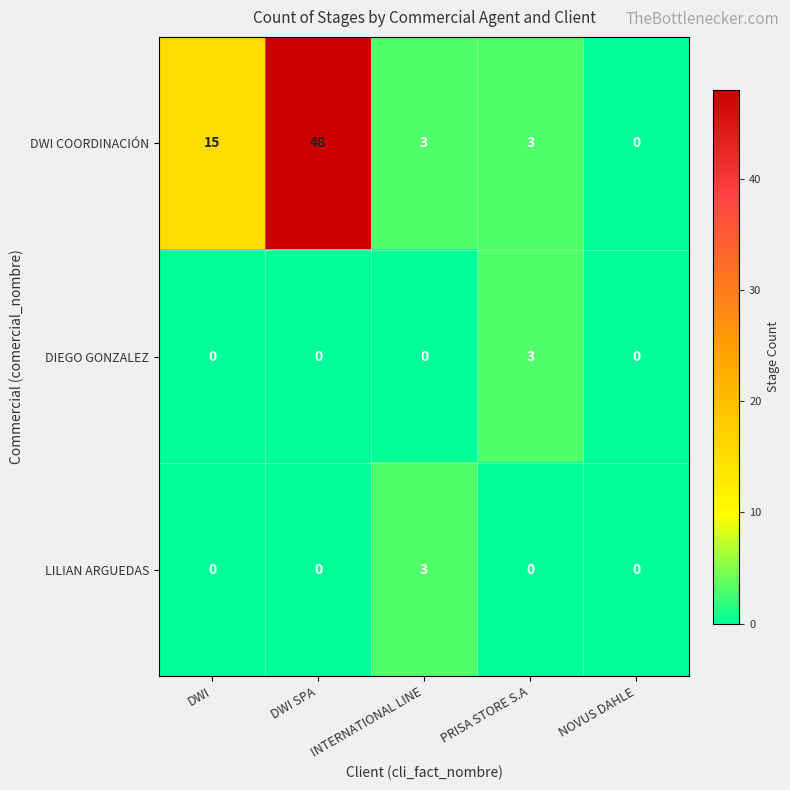

What is the difference between the maximum and minimum values in the LILIAN ARGUEDAS series?

3